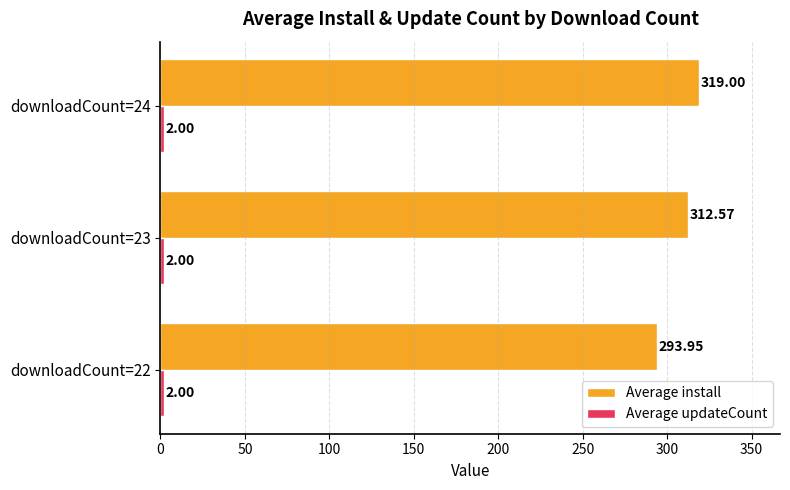

Which series has the largest range (max minus min)?

Average install